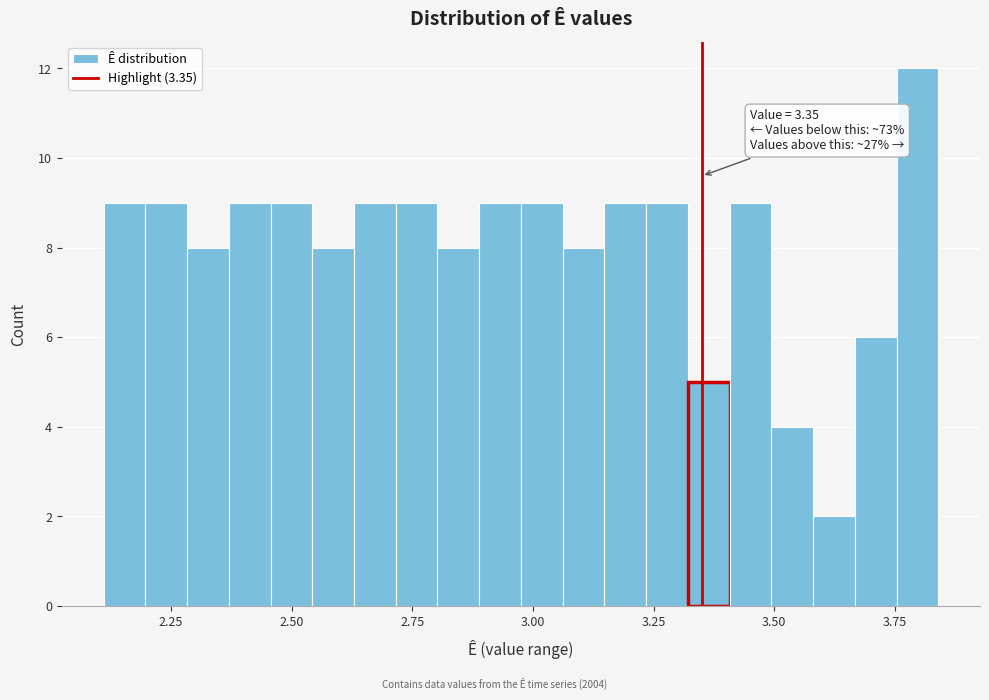

Read against the x-axis, roughly where is the centre of the tallest bar?

3.80